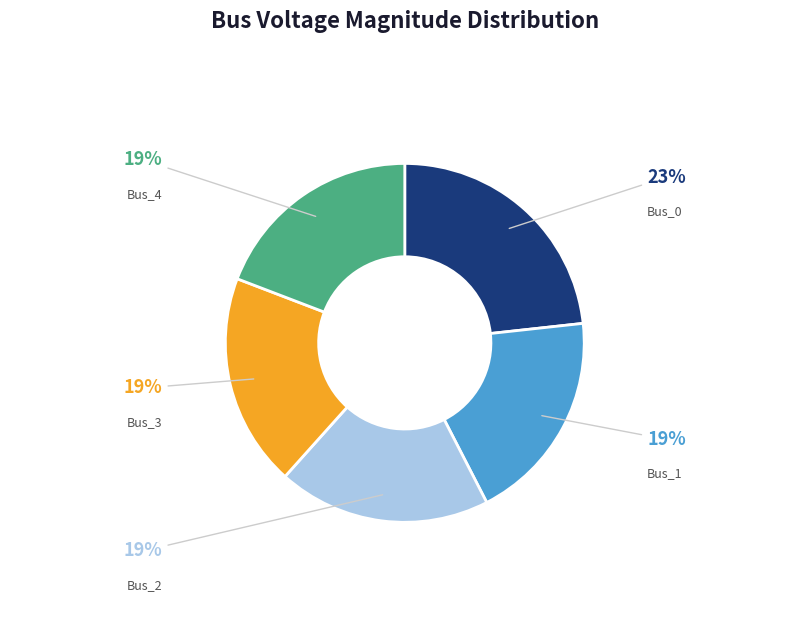

Is there any slice that represents more than half of the pie?

No